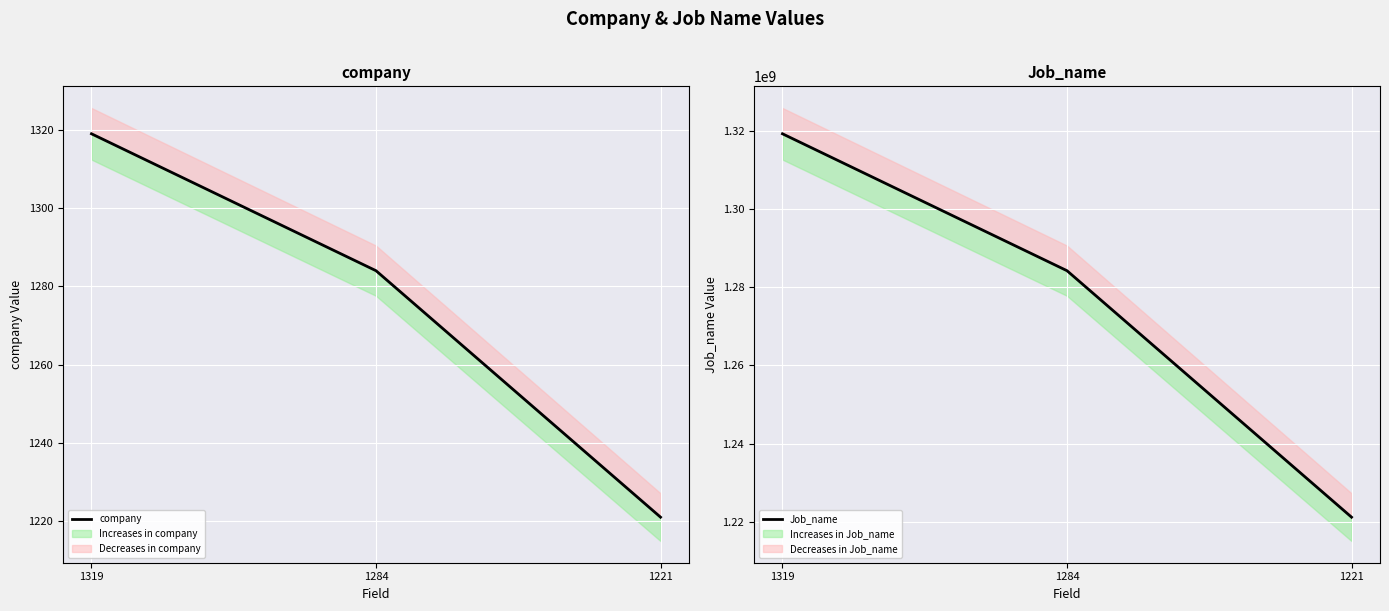

At which label does Job_name reach its minimum?

1221